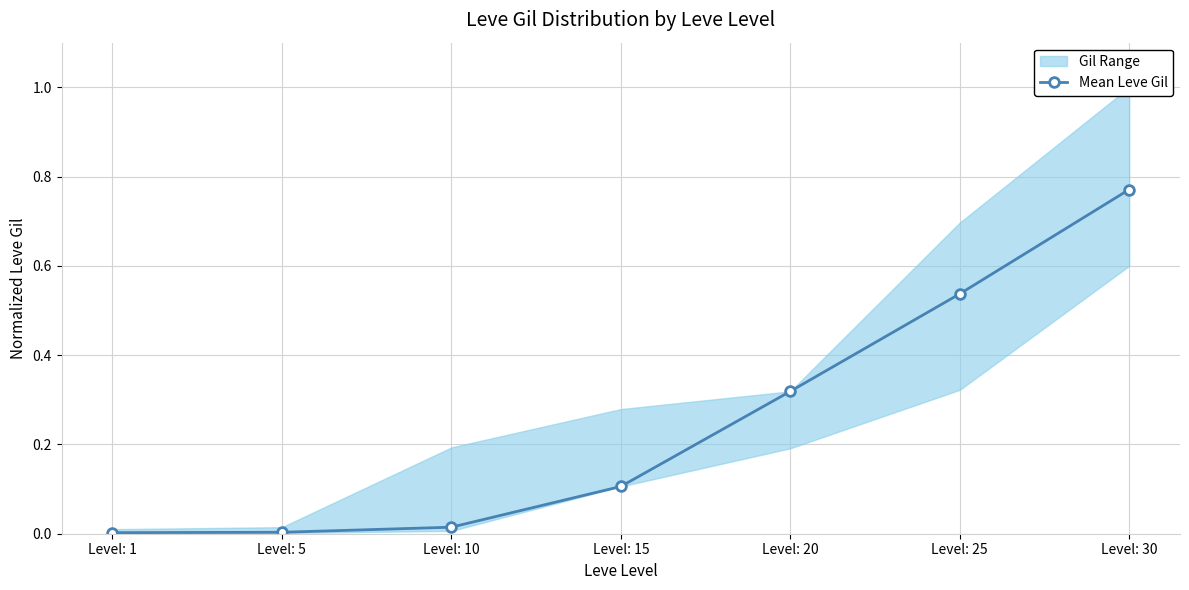

What is the average value?

0.3